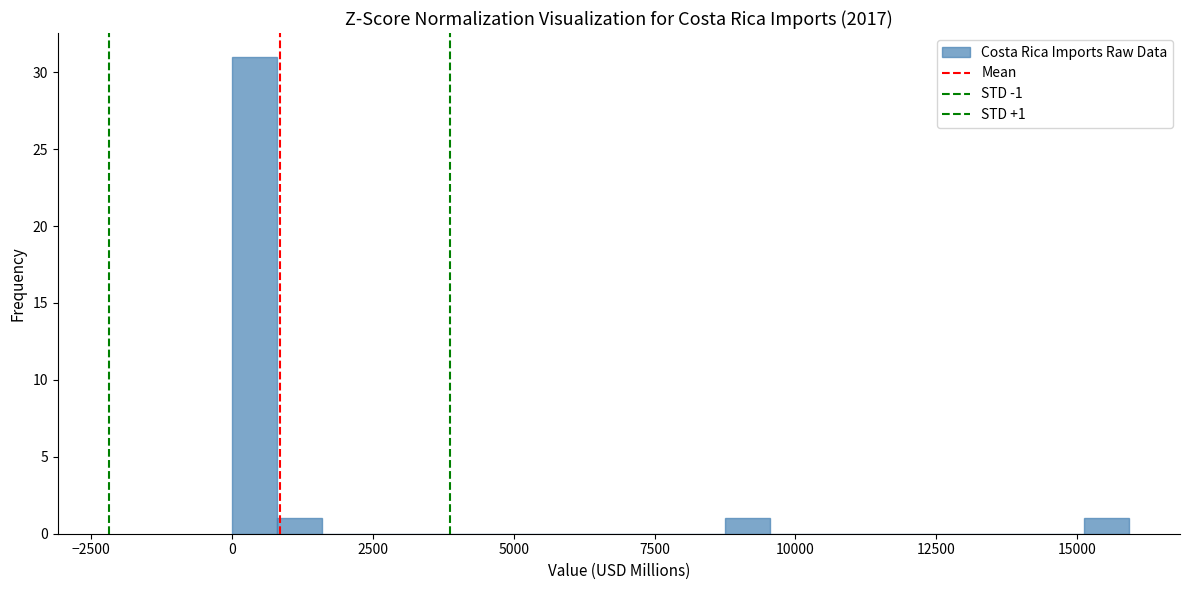

Around what value on the x-axis is the tallest bar? Give the approximate position of its centre, as read against the axis.

500